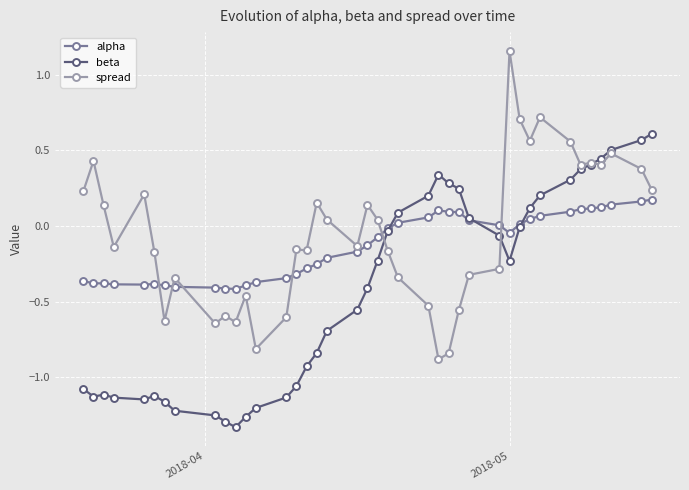

List the series in order of their peak value, highest first.

spread, beta, alpha